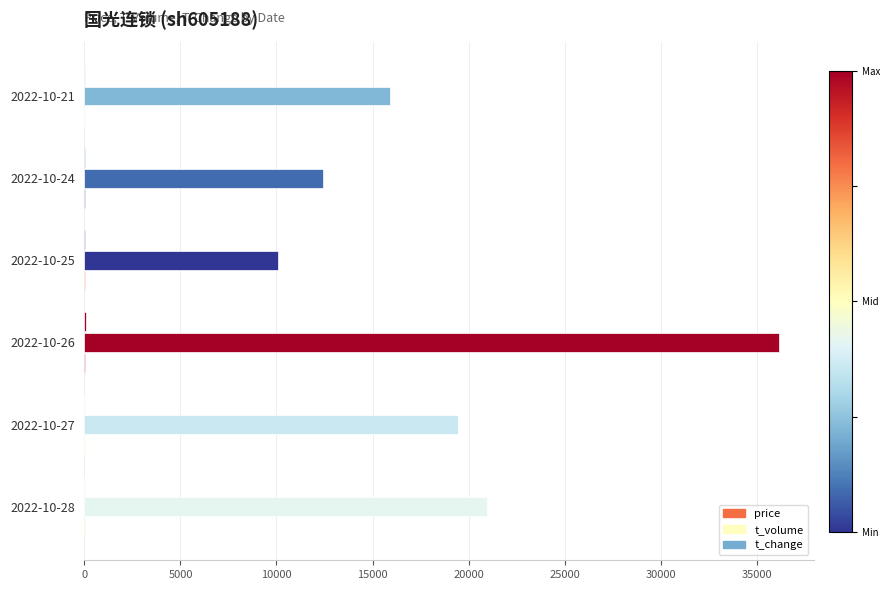

What is the maximum value shown in the chart?

36160.0